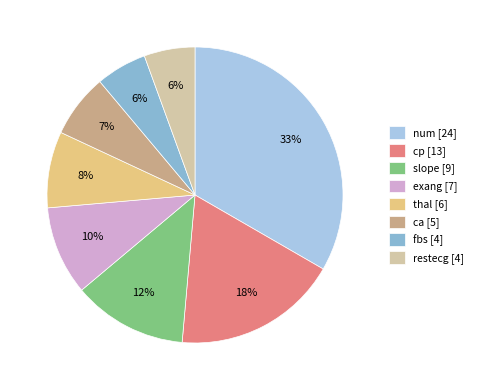

To the nearest percent, what is the average slice percentage?

12%